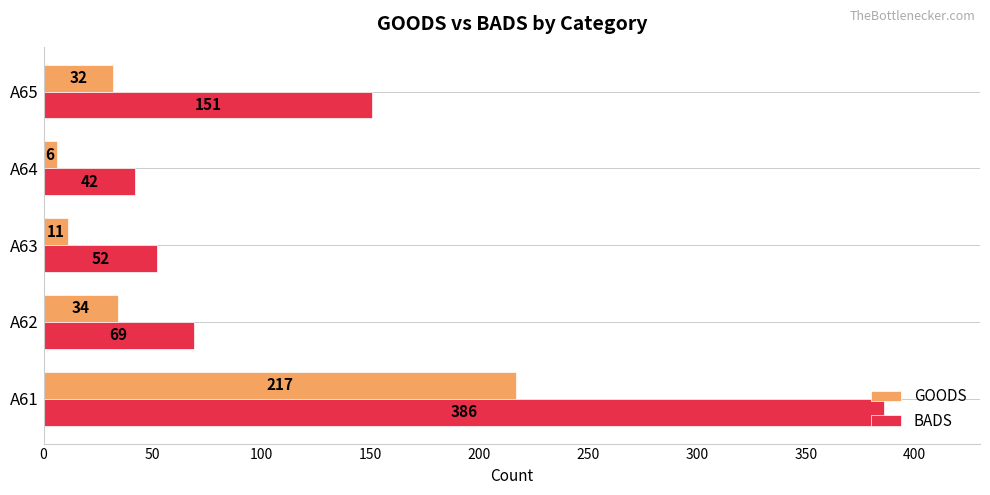

Rank the series by their maximum value, from lowest to highest.

GOODS, BADS